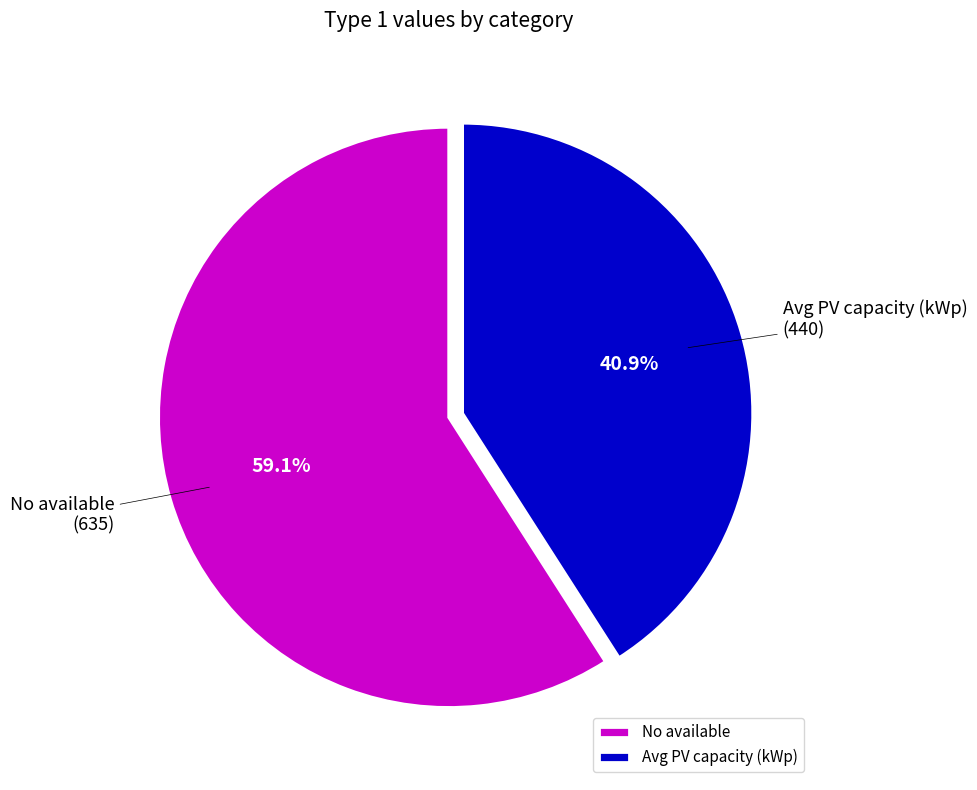

To the nearest percent, what percentage of the pie is No available?

59%